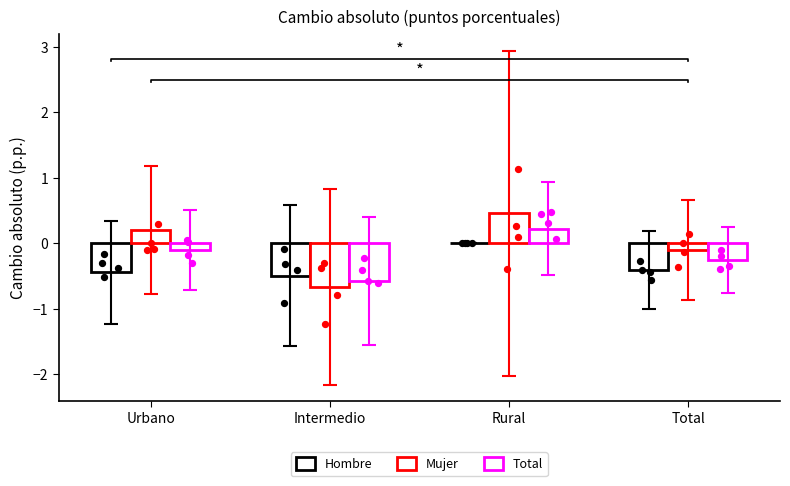

At how many categories does at least one series exceed 0?

2